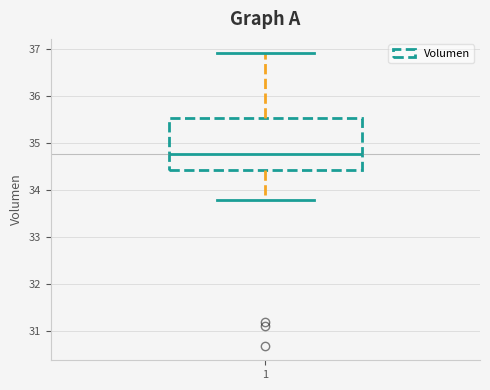

Read this box plot against the y-axis: the position of the median line, the range covered by the box, and the ends of both whiskers. The values are not printed on the chart, so give them approximately, as read against the axis.

median 34.8, box 34.4 to 35.5, whiskers 33.8 to 36.9